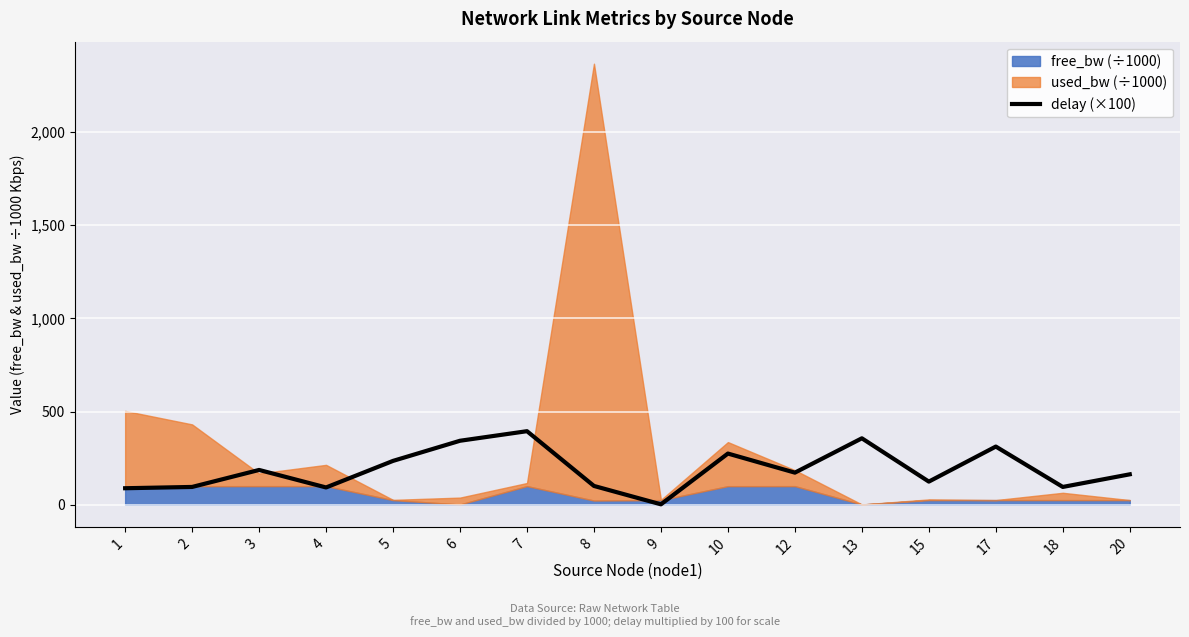

What is the maximum value for delay (×100)?

394.7